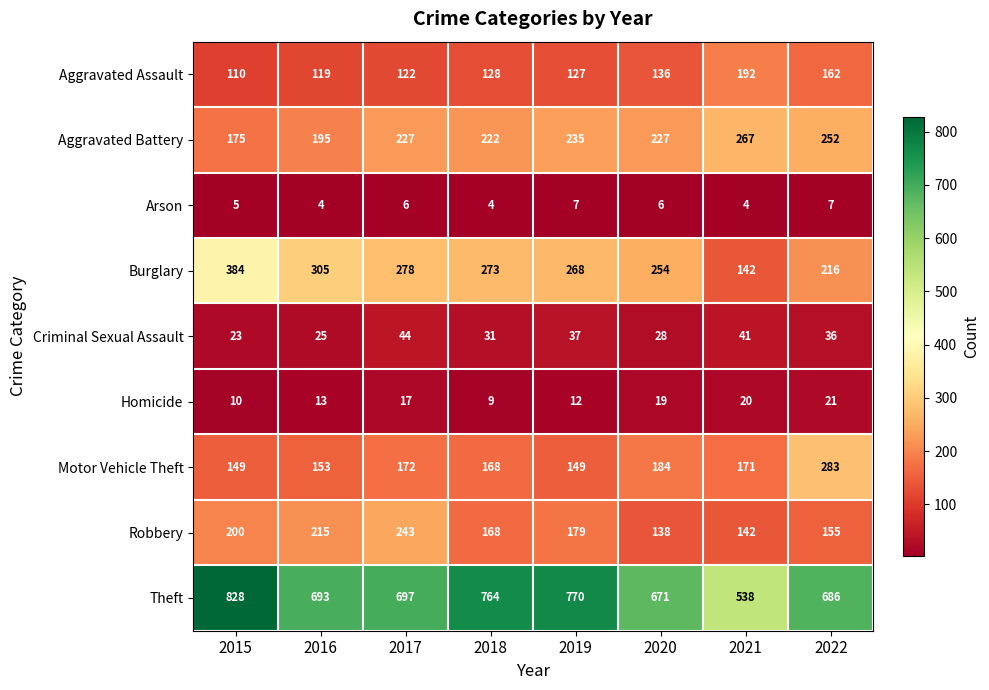

Count the number of data series in this chart.

9